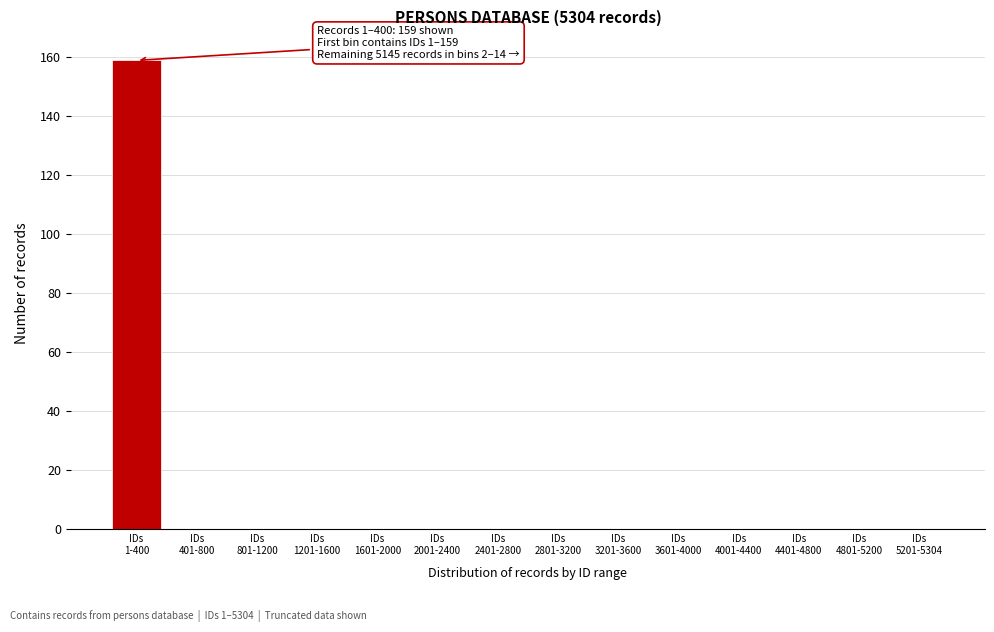

What is the greatest value displayed?

159